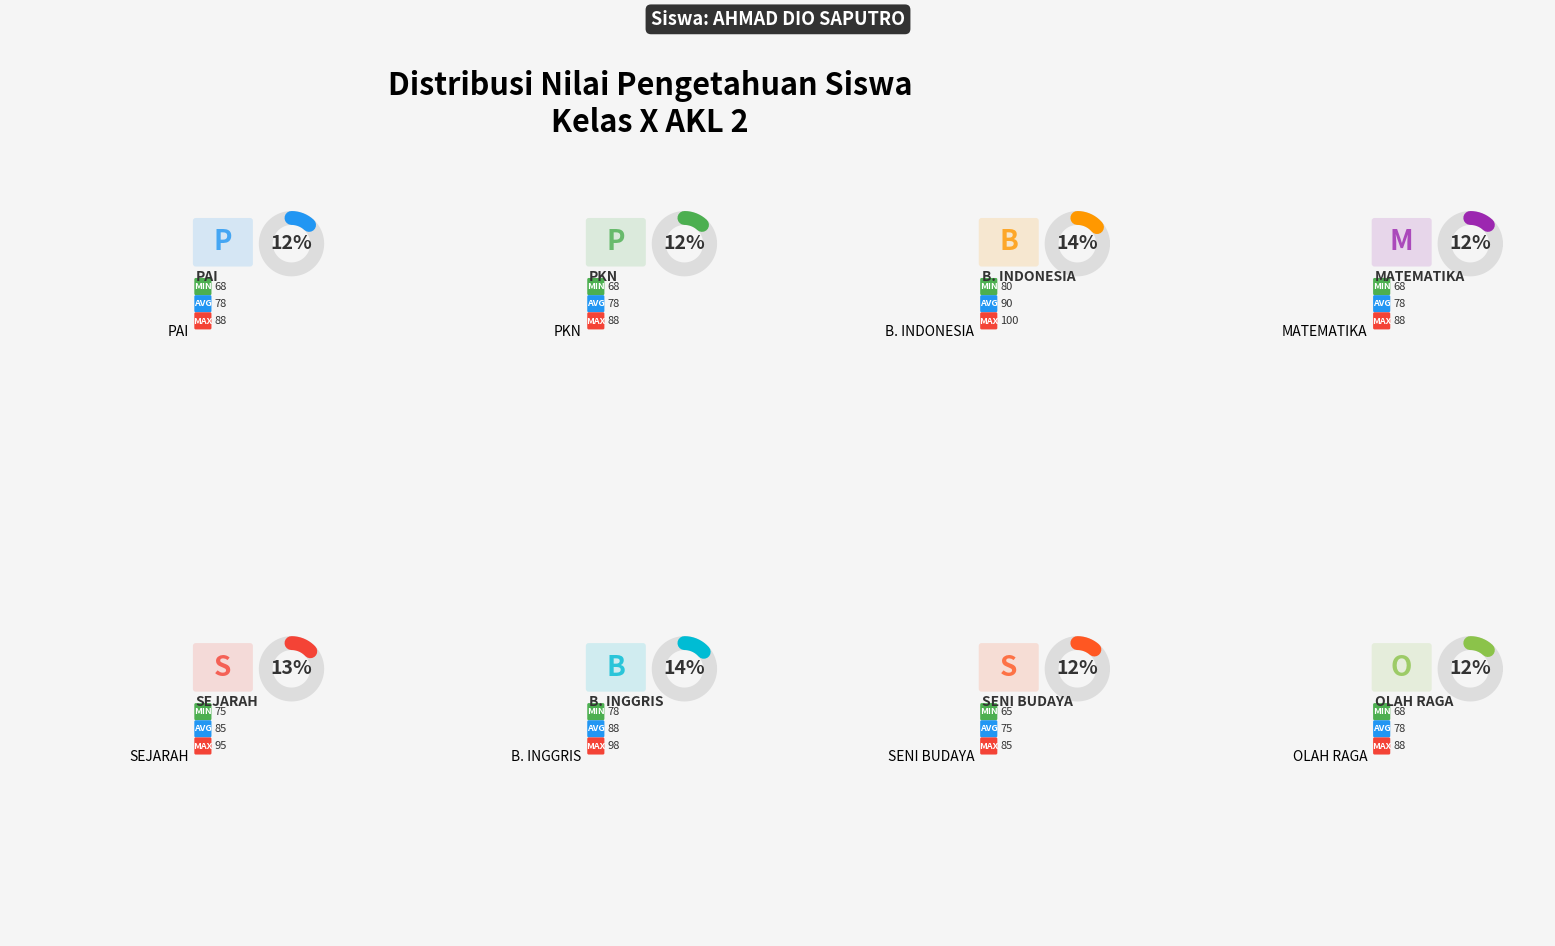

How many slices are in this pie chart?

8